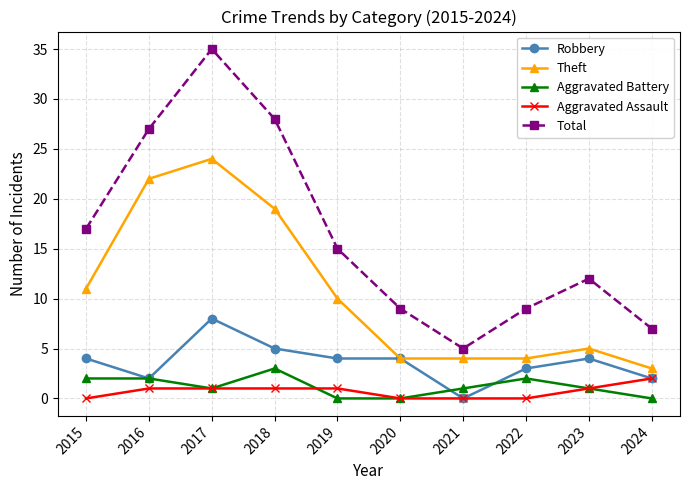

At which label is Total closest to 20?

2015